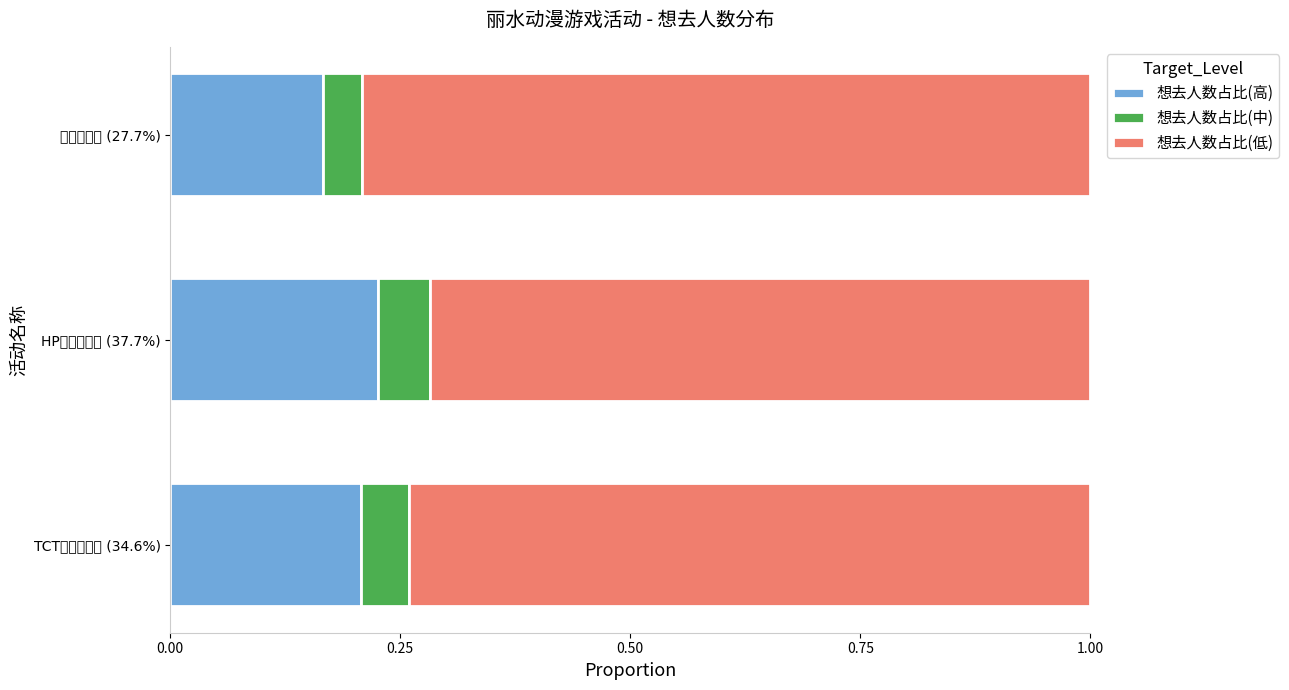

What are all the series names shown in the legend?

想去人数占比(高), 想去人数占比(中), 想去人数占比(低)